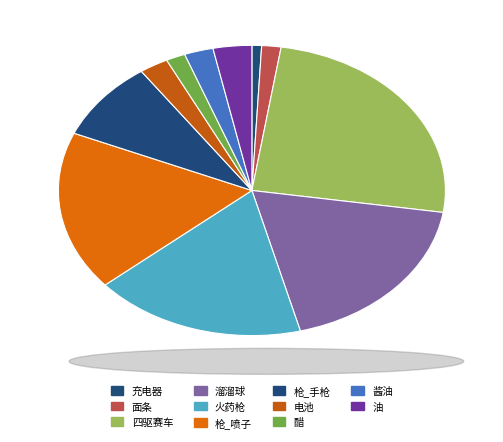

Count the number of slices in the pie.

11